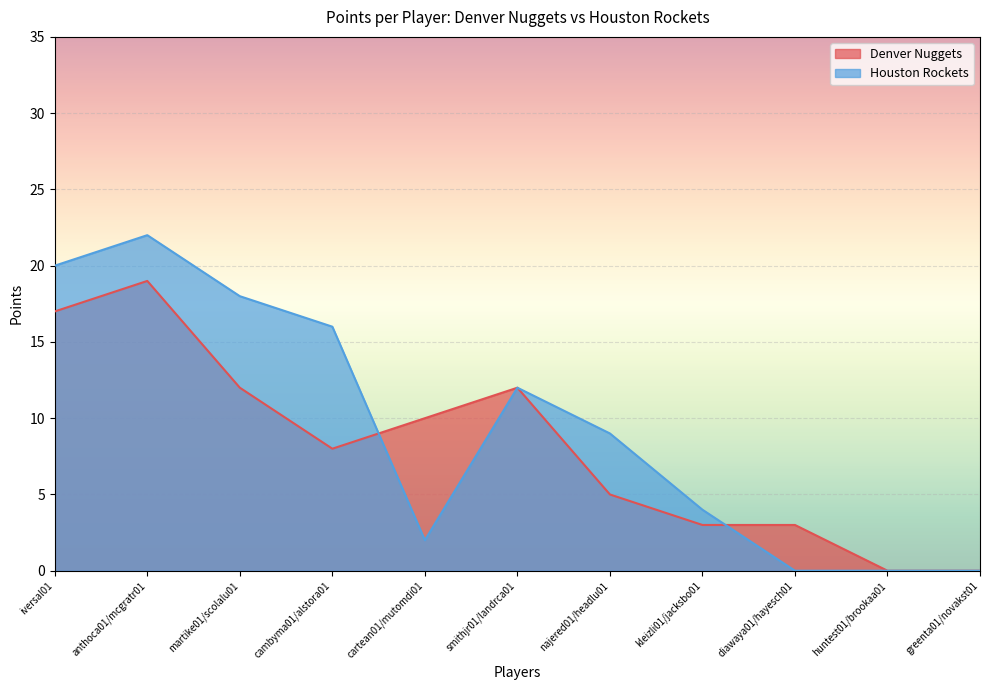

True or false: Houston PTS has a value of 11 at anthoca01/mcgratr01.

False